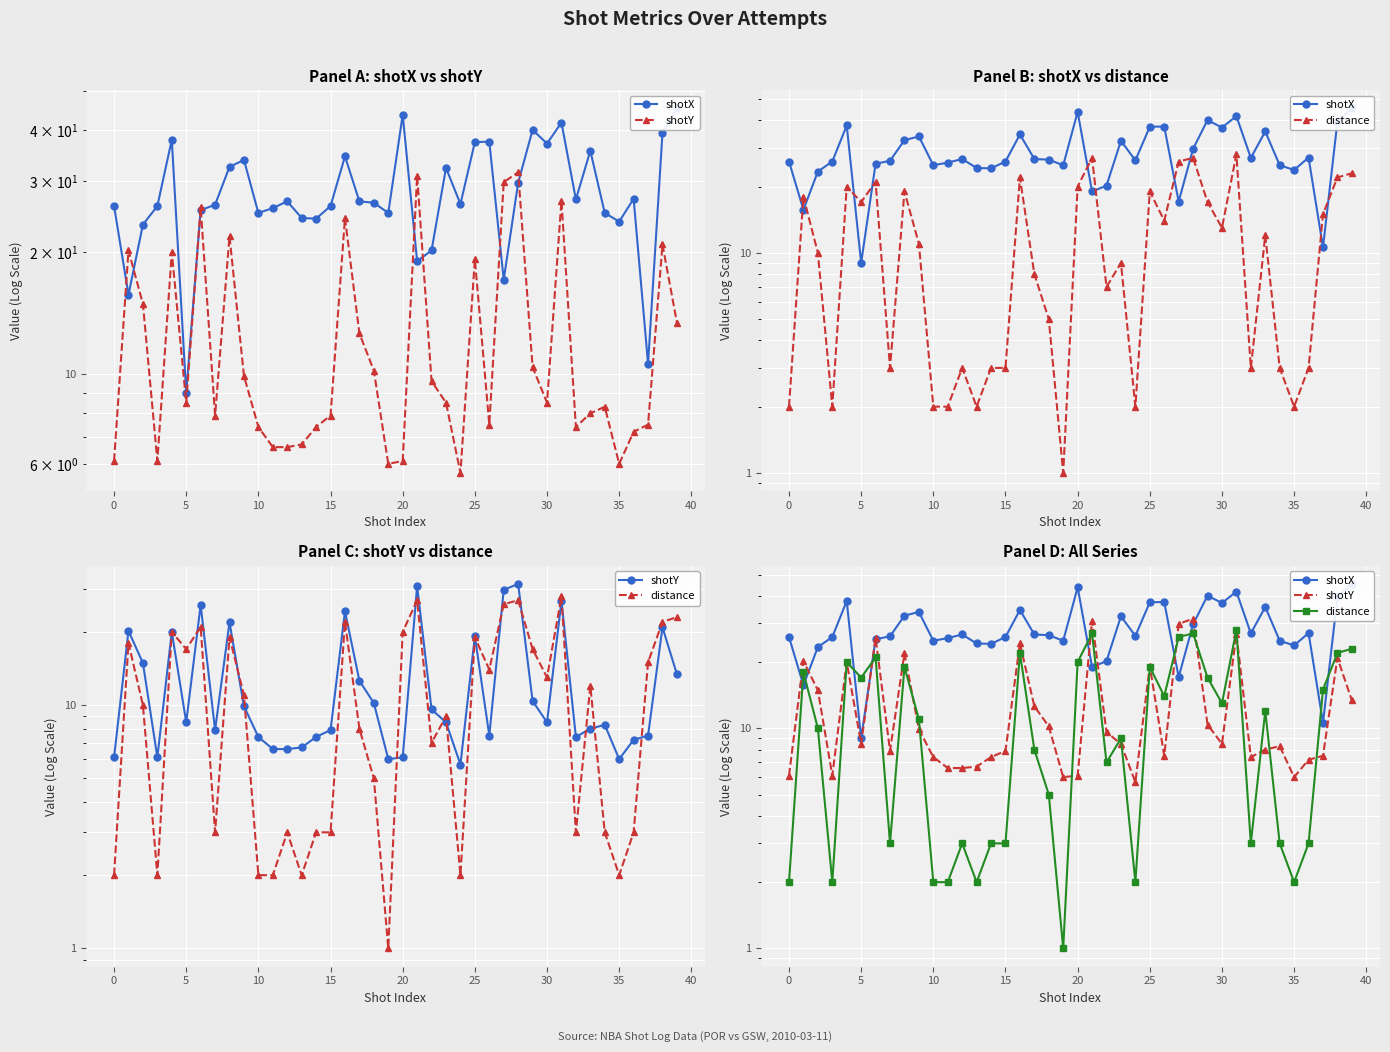

Reading right to left, what are all the values shown in this chart?

shotX: 45.3	39.4	10.6	27.1	23.8	25.0	35.6	27.0	41.8	37.1	40.1	29.7	17.1	37.5	37.4	26.3	32.3	20.2	19.0	43.7	25.0	26.5	26.7	34.5	26.0	24.2	24.3	26.7	25.7	25.0	33.8	32.5	26.2	25.4	9.0	37.9	26.0	23.4	15.7	26.0
shotY: 13.4	20.9	7.5	7.2	6.0	8.3	8.0	7.4	26.8	8.5	10.4	31.5	29.8	7.5	19.2	5.7	8.5	9.6	30.9	6.1	6.0	10.2	12.6	24.3	7.9	7.4	6.7	6.6	6.6	7.4	9.9	21.9	7.9	25.8	8.5	20.0	6.1	14.9	20.2	6.1
distance: 23.0	22.0	15.0	3.0	2.0	3.0	12.0	3.0	28.0	13.0	17.0	27.0	26.0	14.0	19.0	2.0	9.0	7.0	27.0	20.0	1.0	5.0	8.0	22.0	3.0	3.0	2.0	3.0	2.0	2.0	11.0	19.0	3.0	21.0	17.0	20.0	2.0	10.0	18.0	2.0